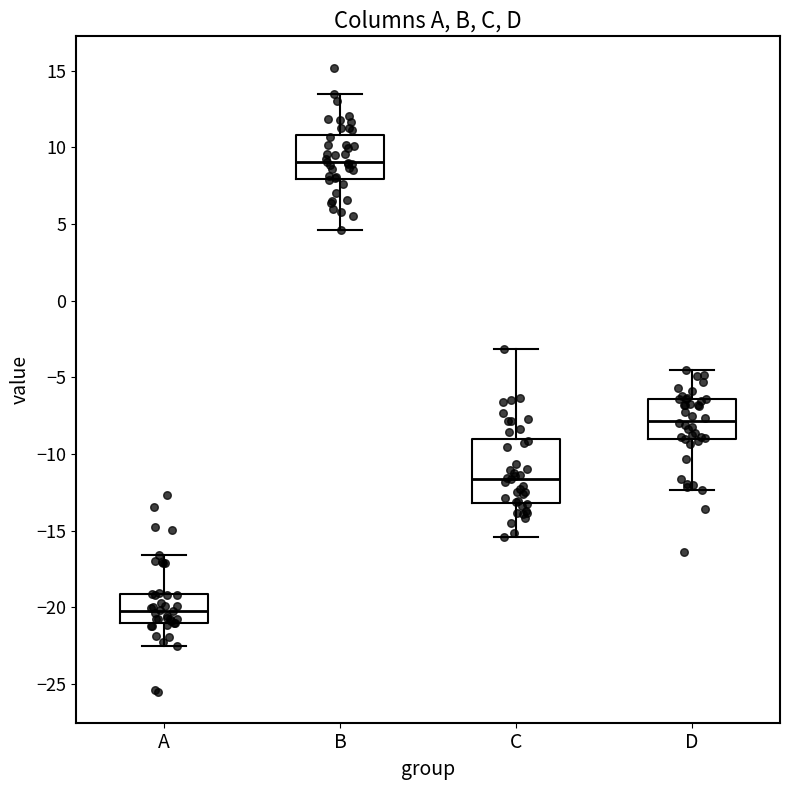

Which box's median line is the lowest?

A